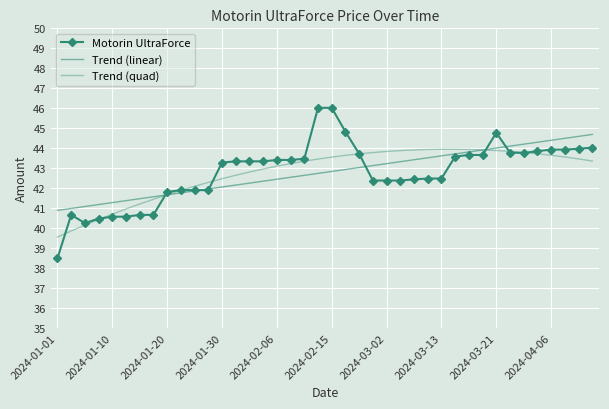

How many categories are shown in the chart?

40